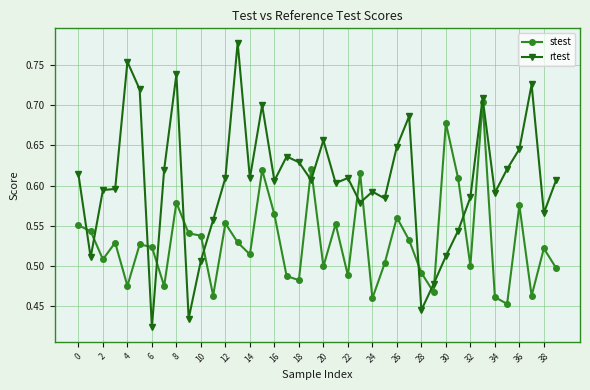

Count the stest values in the range 0 to 1.

40